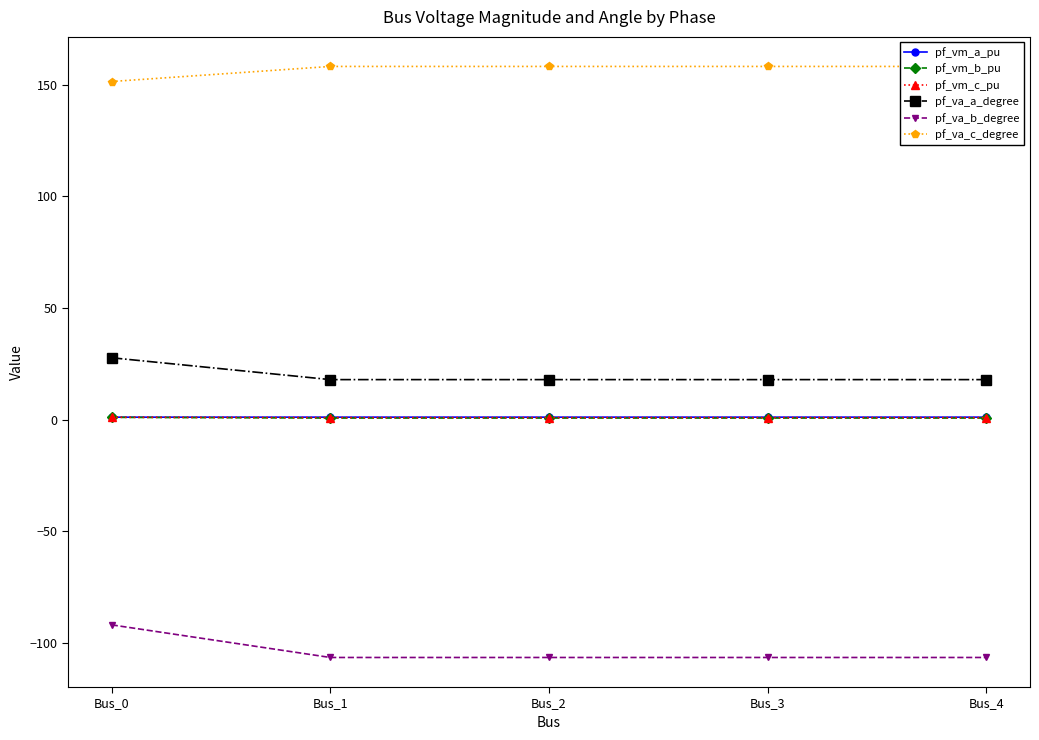

What is the average value of the pf_va_c_degree series?

156.8